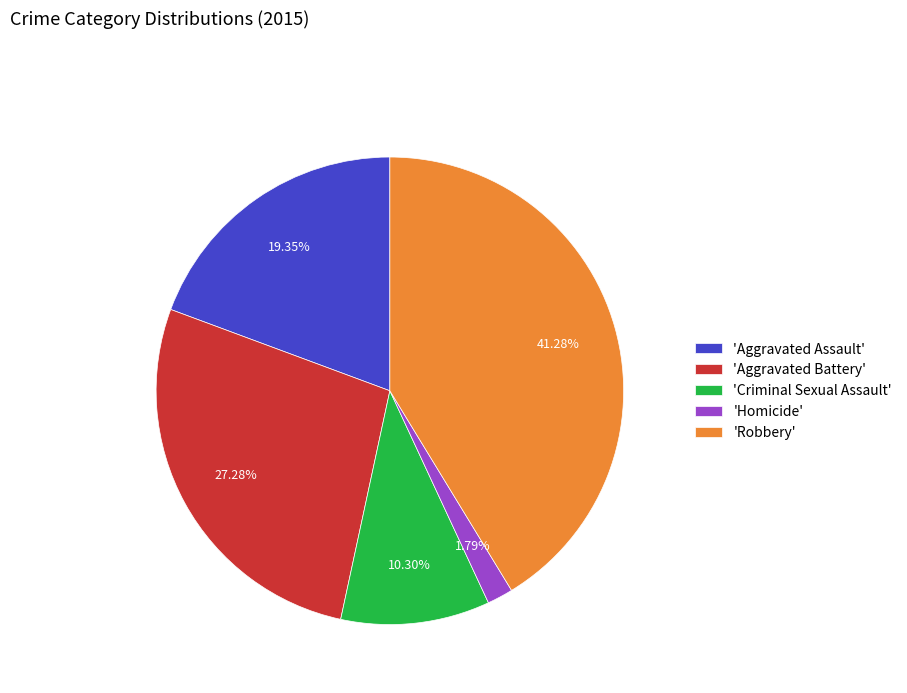

Combined, do 'Robbery' and 'Homicide' account for over 50%?

No